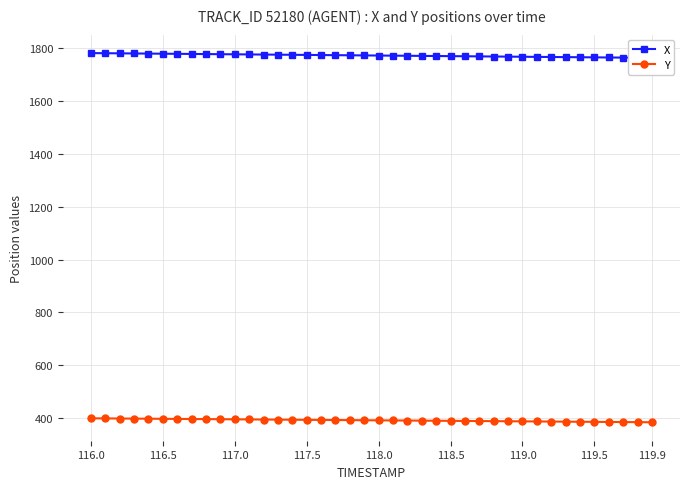

Is this an area chart (filled region under the line)?

No